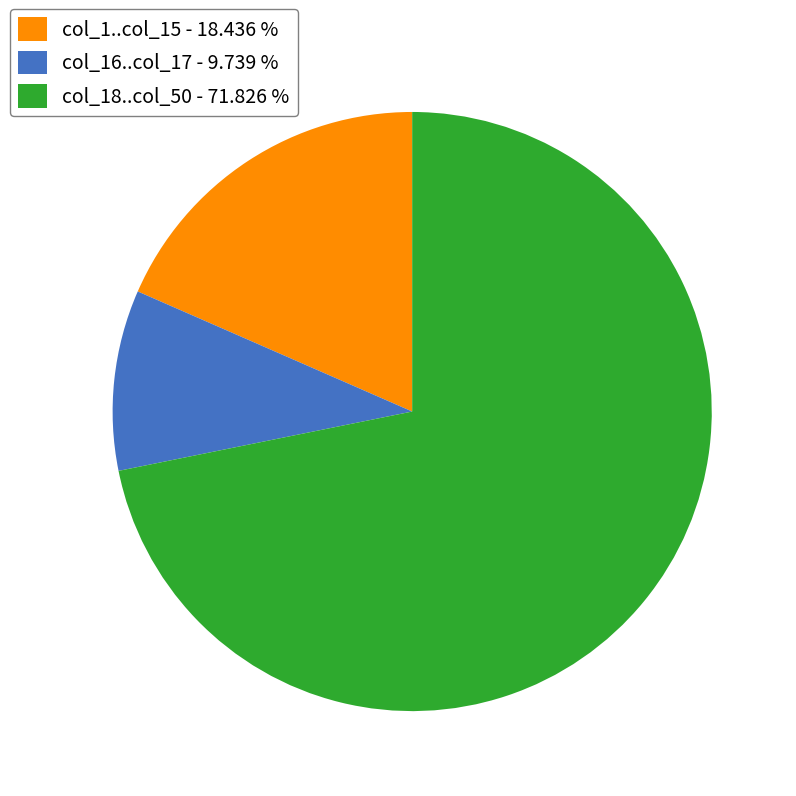

Which category has the biggest portion of the pie?

col_18..col_50 - 71.826 %